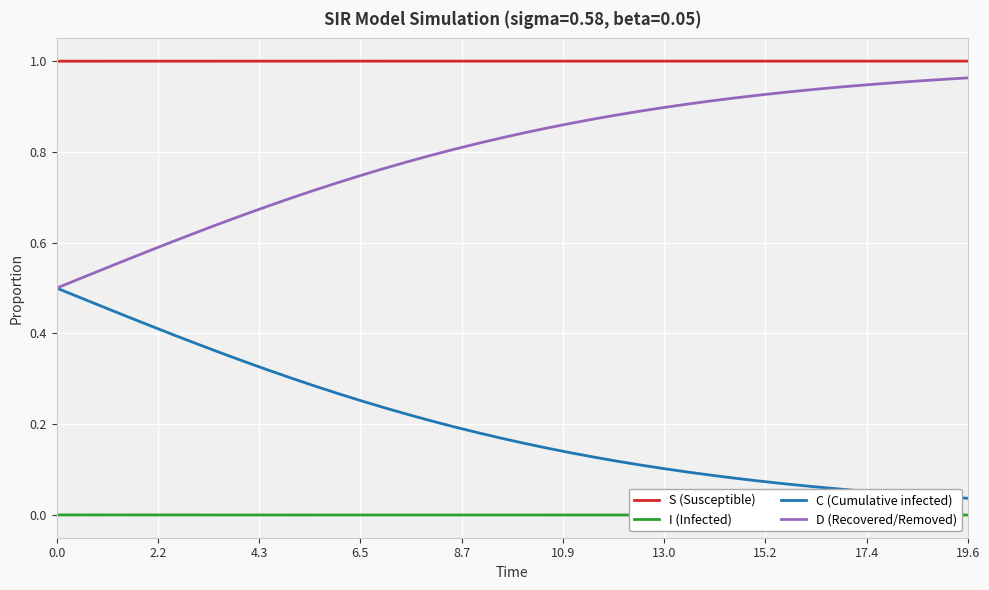

What is the sum of all C (Cumulative infected) values?

8.1